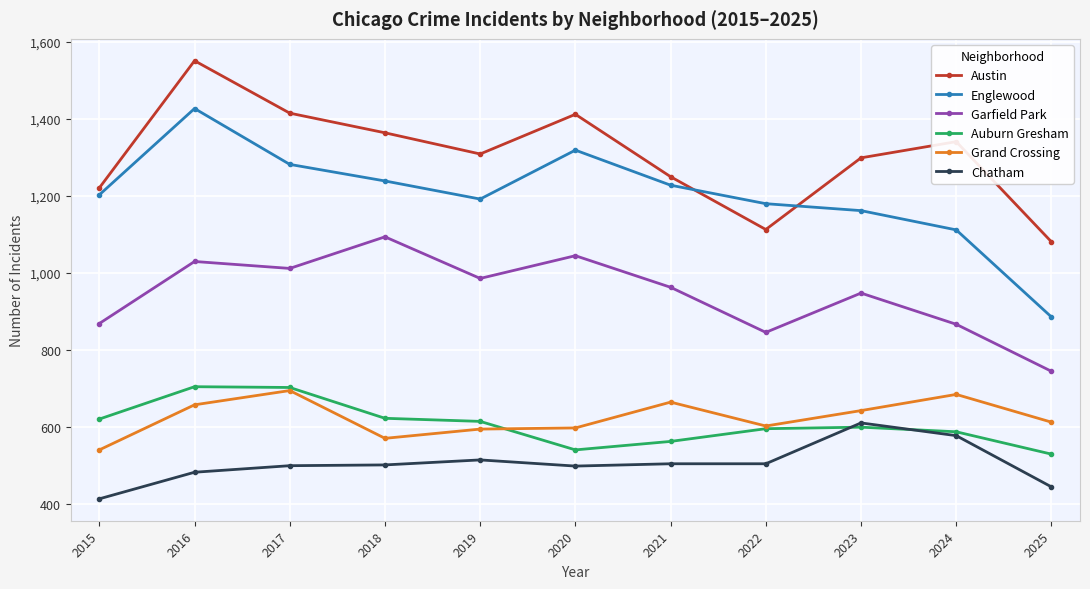

What is the value of the Austin point at the 9th from the left?

1299